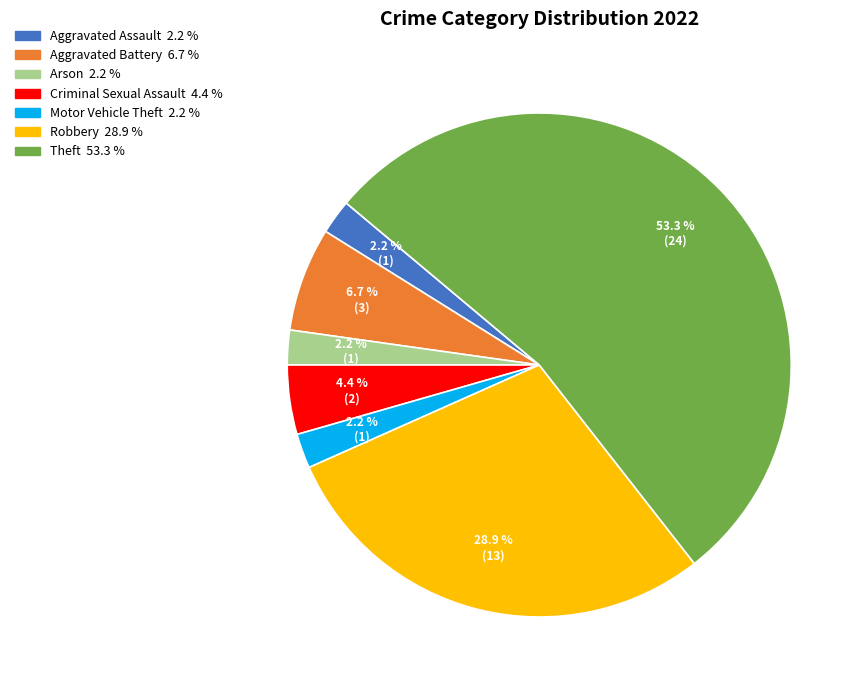

Does any single category account for the majority?

Yes